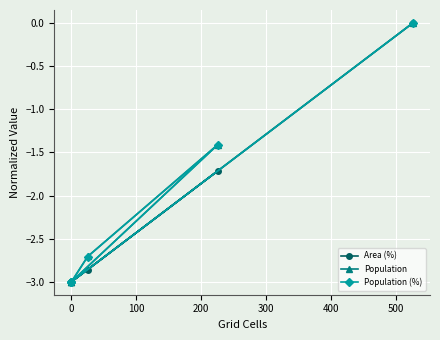

What is the value of the Population (%) point at the 3rd from the left?

-1.4